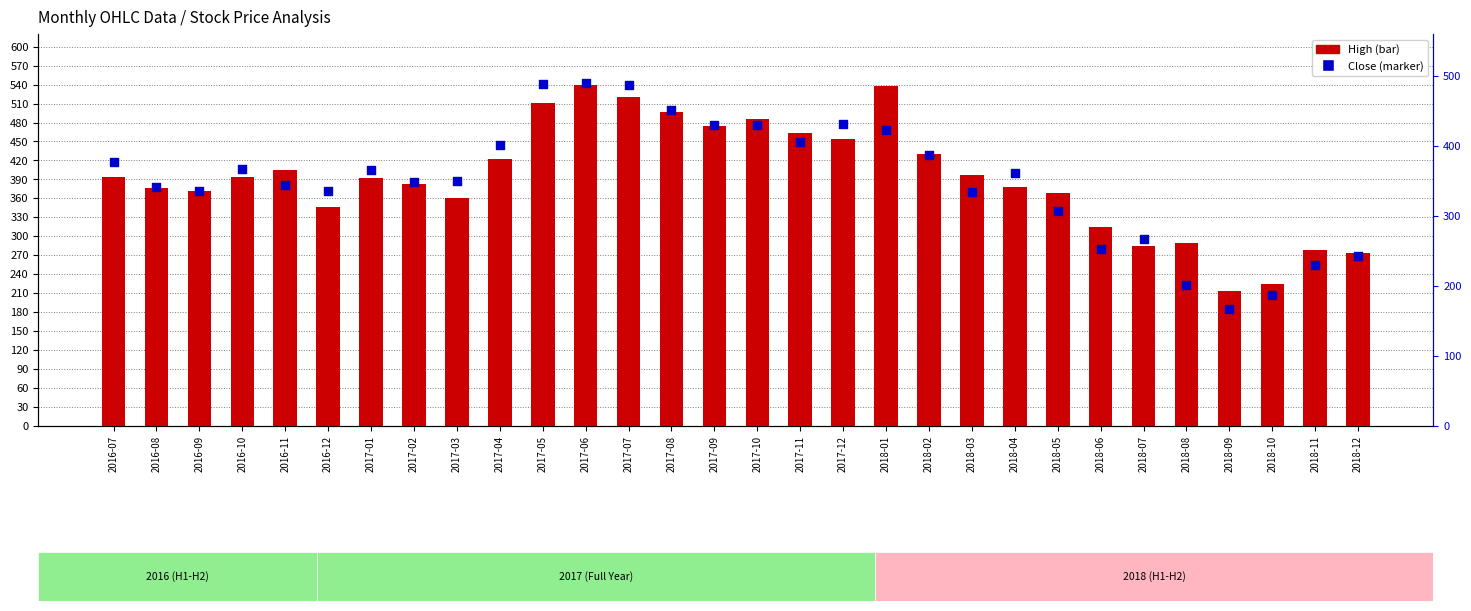

Which series has the widest spread of Y values?

High